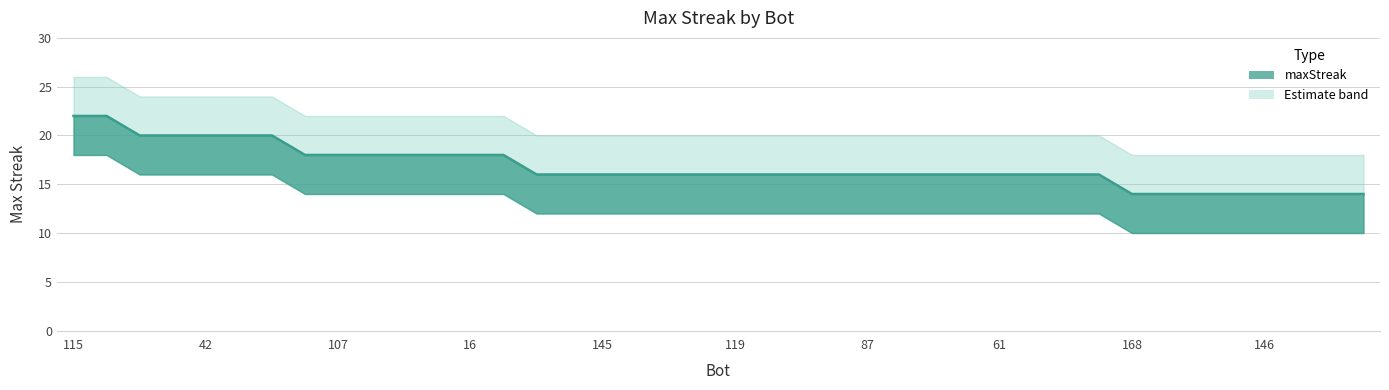

The upper series shows 22 at 16. True or false?

True